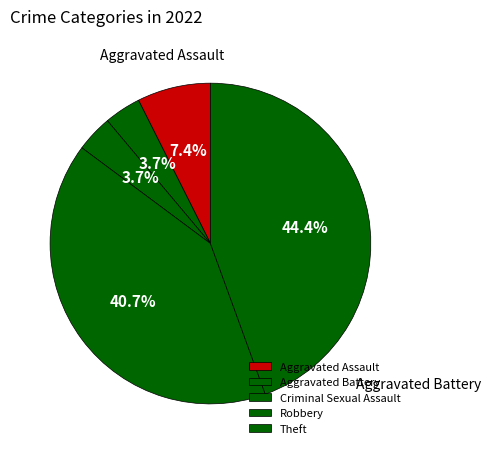

How many segments does this pie chart have?

5